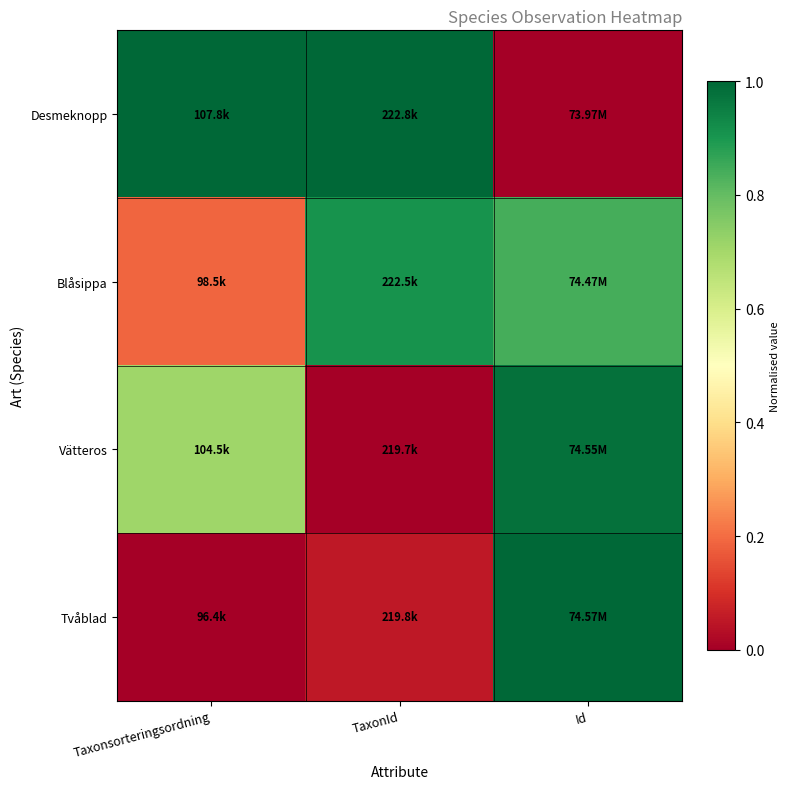

Between Taxonsorteringsordning and TaxonId, which series saw the biggest shift?

Blåsippa